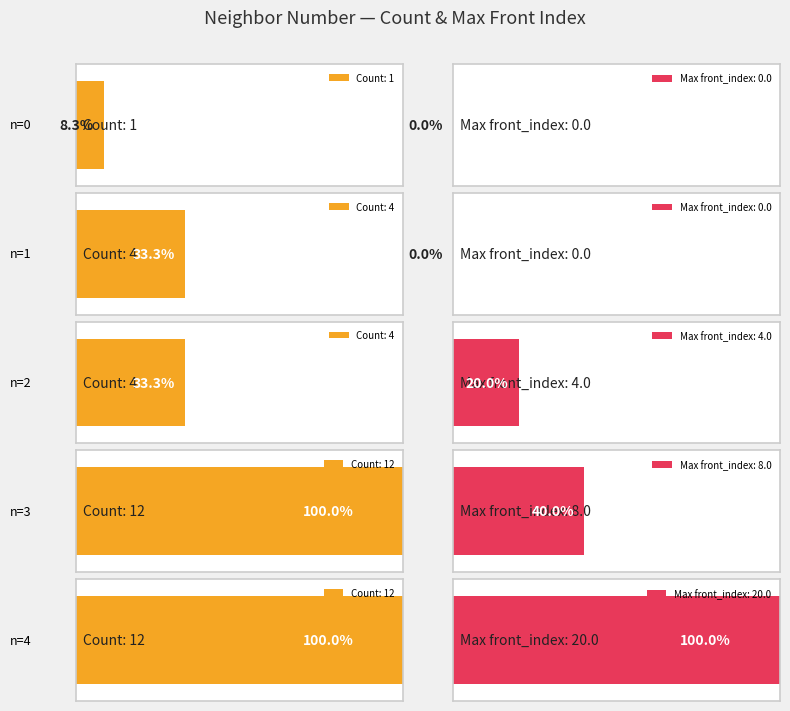

The value of count at 1 is 6.0. True or false?

False